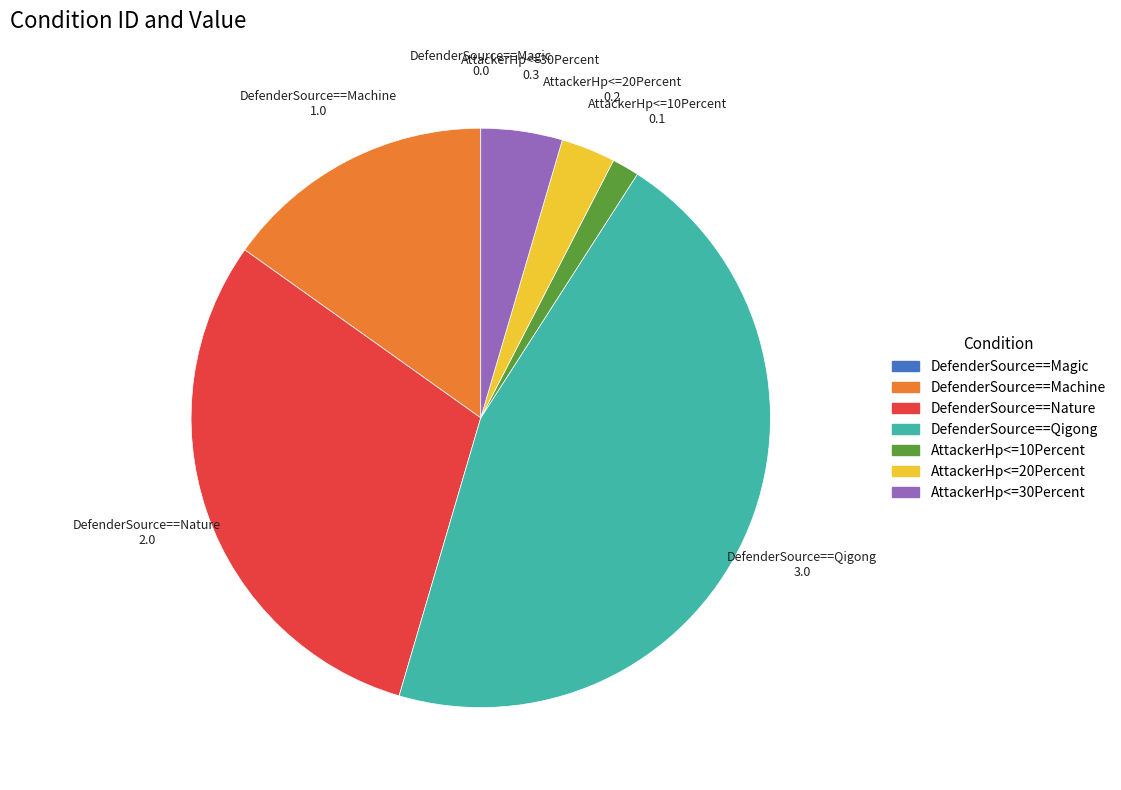

Do AttackerHp<=20Percent and AttackerHp<=30Percent together represent more than half of the pie?

No